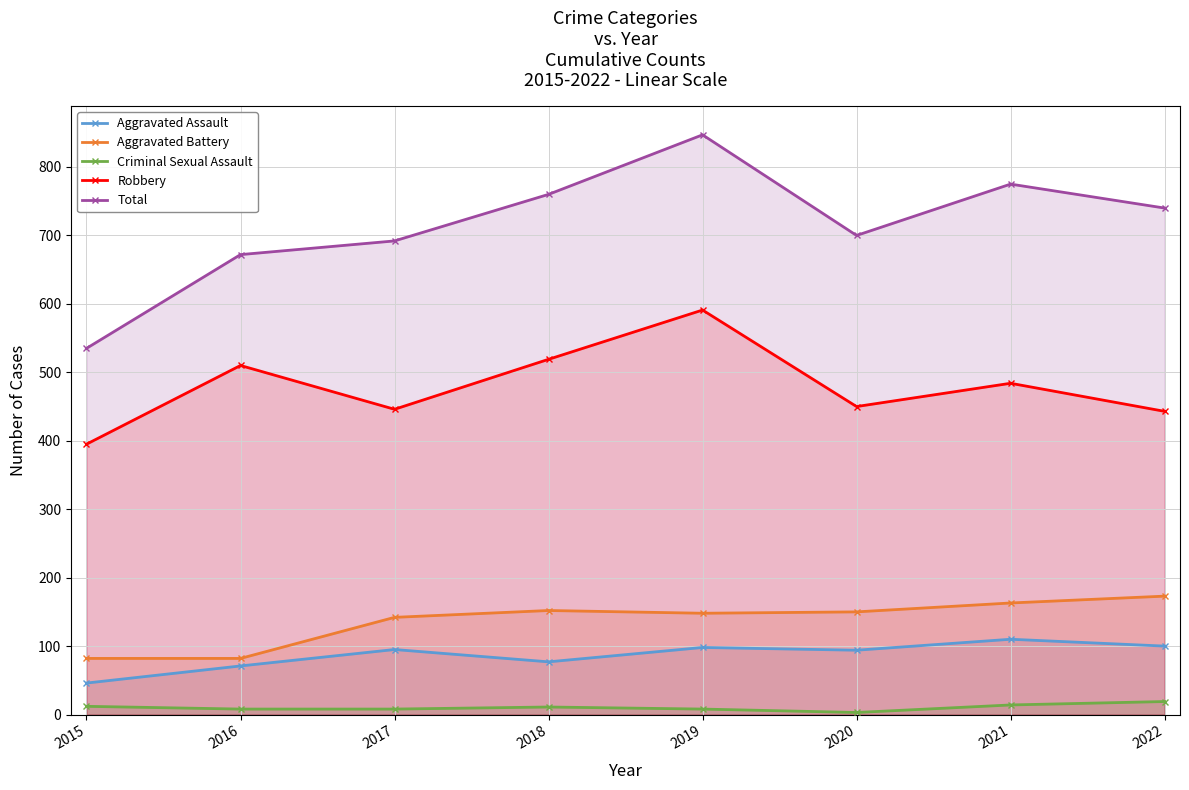

True or false: Total and Criminal Sexual Assault intersect in this chart.

False